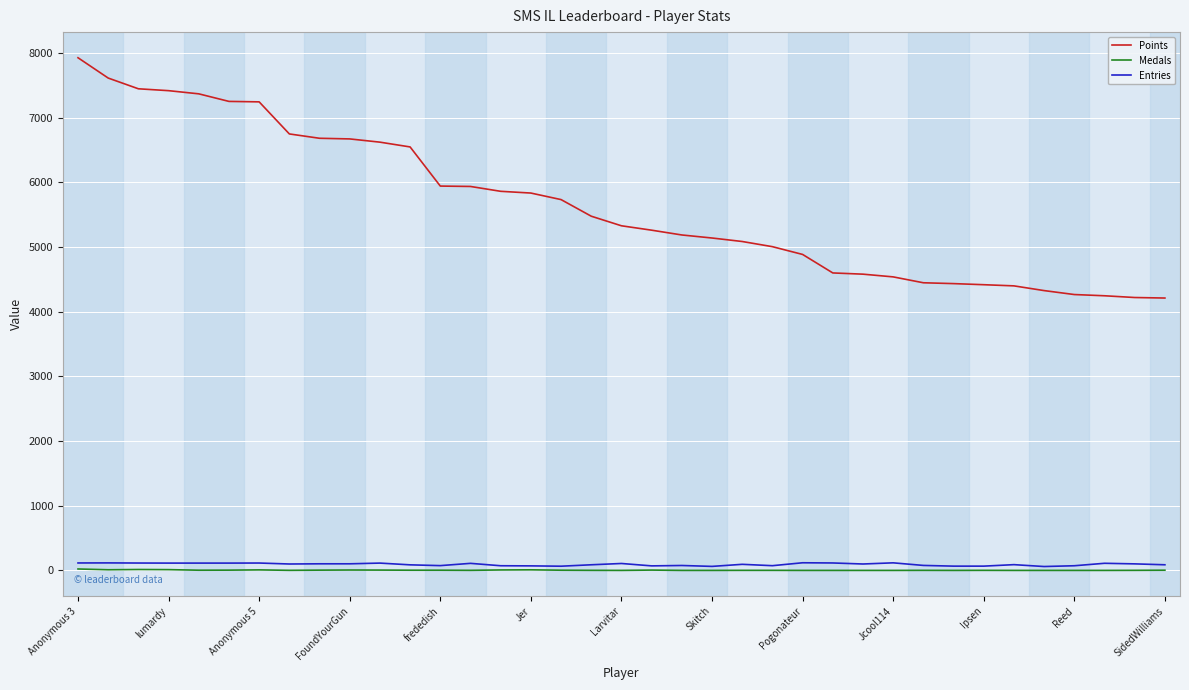

What are all the series names shown in the legend?

Points, Medals, Entries